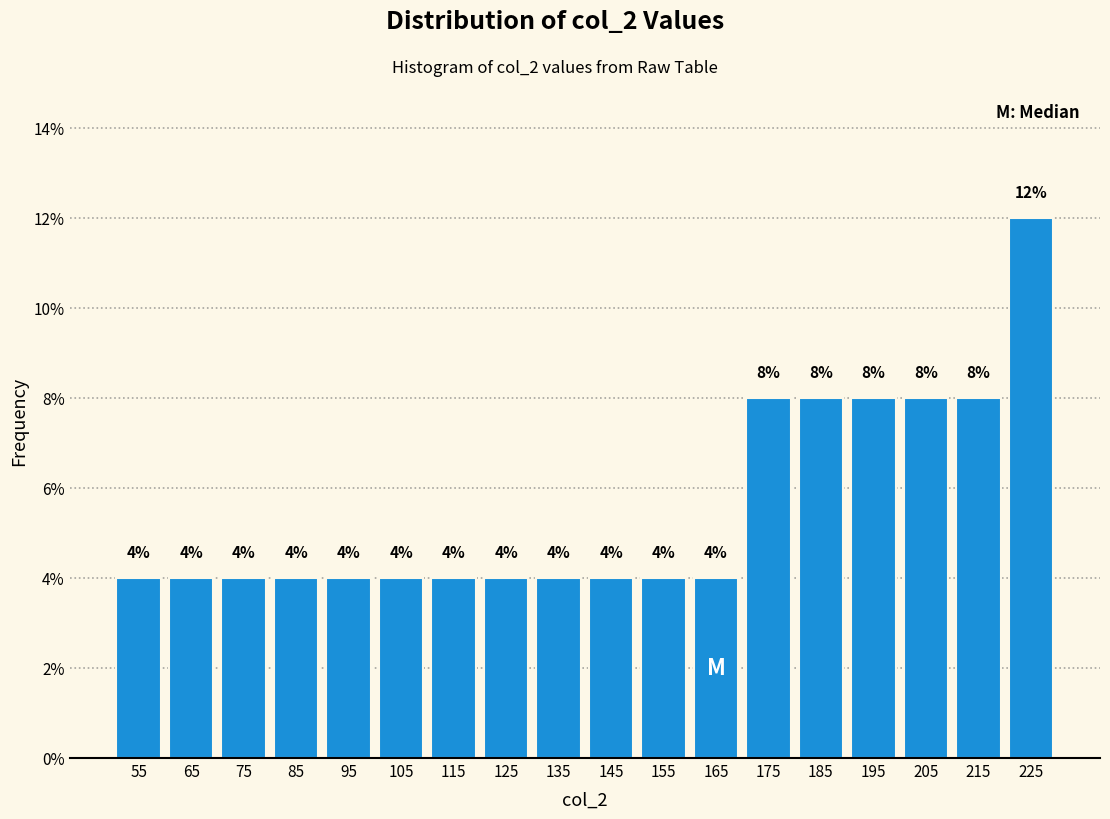

Reading left to right, transcribe this chart: for each bar, give the range it covers on the x-axis and its height.

50 to 60: 4
60 to 70: 4
70 to 80: 4
80 to 90: 4
90 to 100: 4
100 to 110: 4
110 to 120: 4
120 to 130: 4
130 to 140: 4
140 to 150: 4
150 to 160: 4
160 to 170: 4
170 to 180: 8
180 to 190: 8
190 to 200: 8
200 to 210: 8
210 to 220: 8
220 to 230: 12